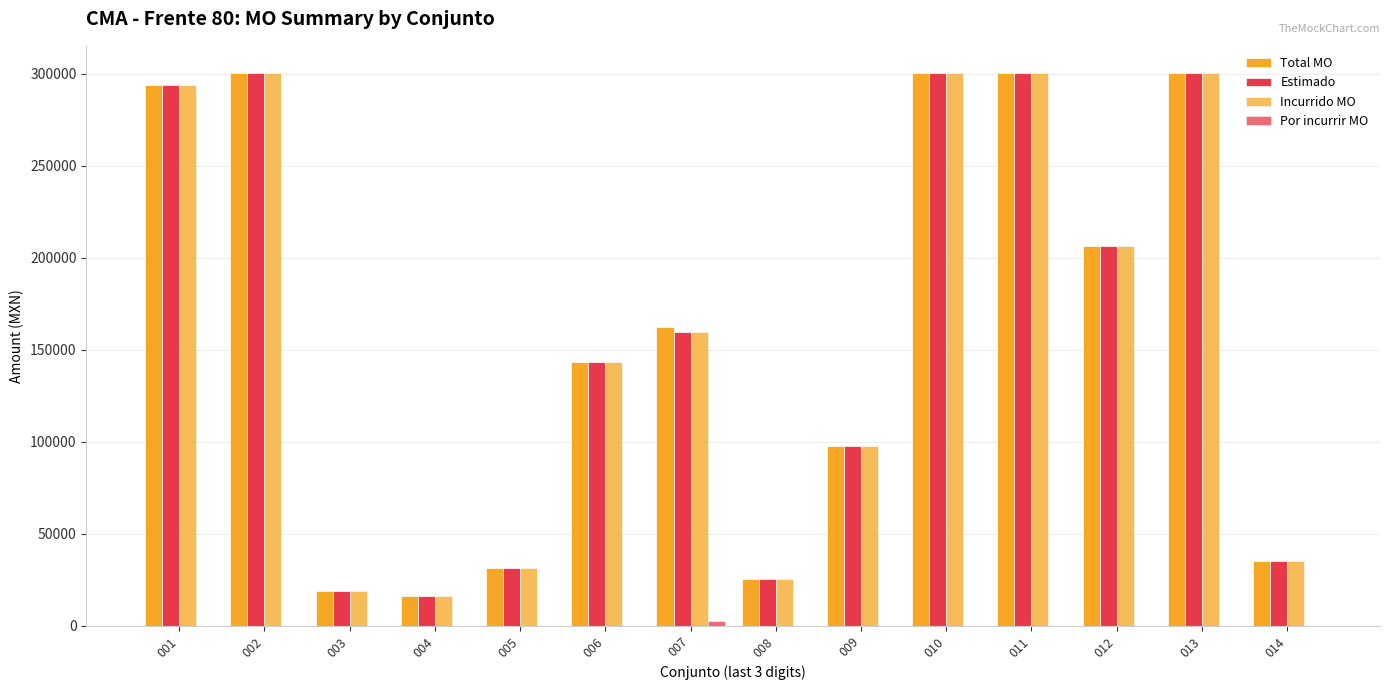

What is the sum of all Por incurrir MO values?

2528.1